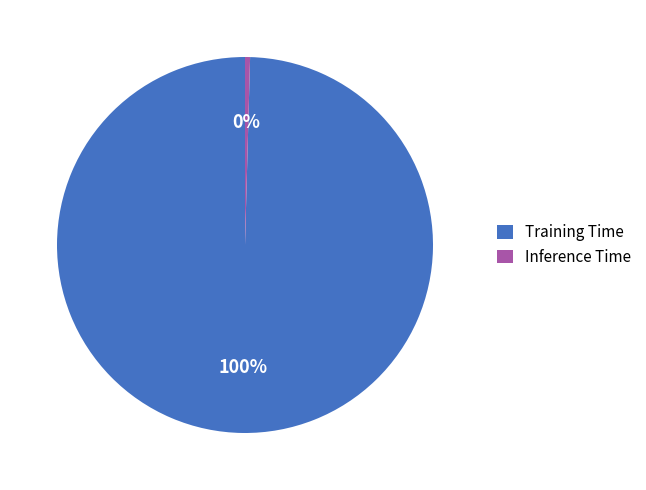

Which slice is the smallest?

Inference Time